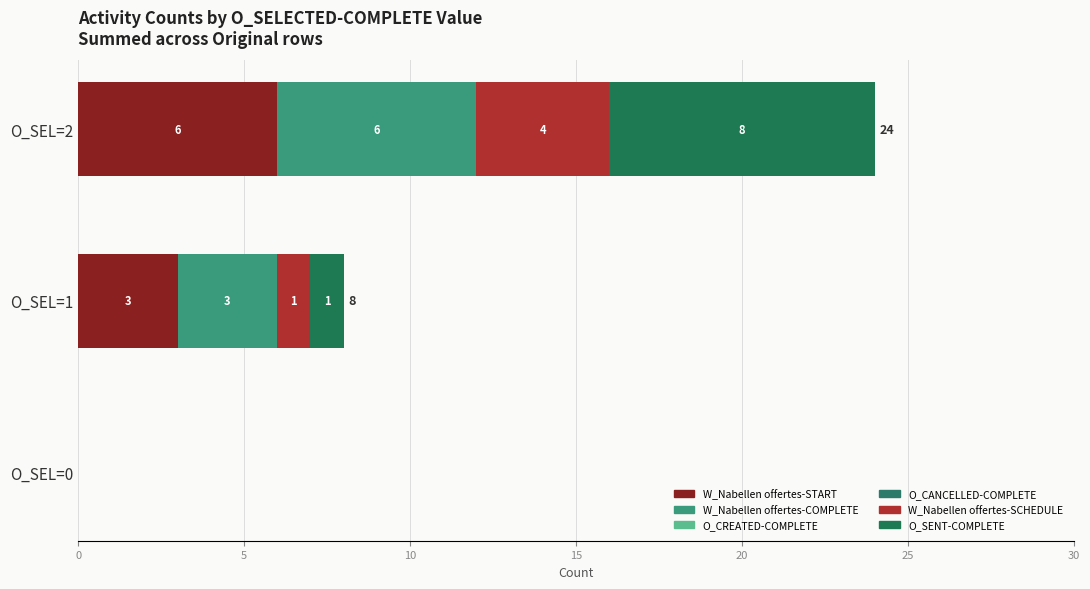

Count the number of categories in the chart.

3